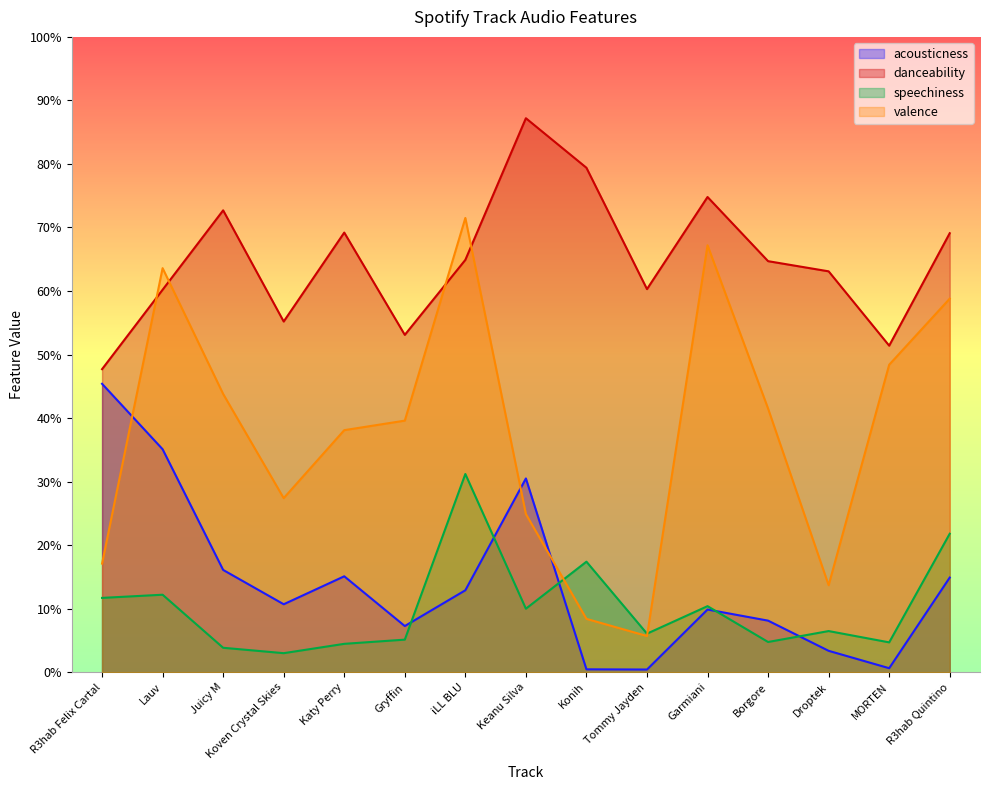

What is the total value across all series at R3hab Felix Cartal?

1.2